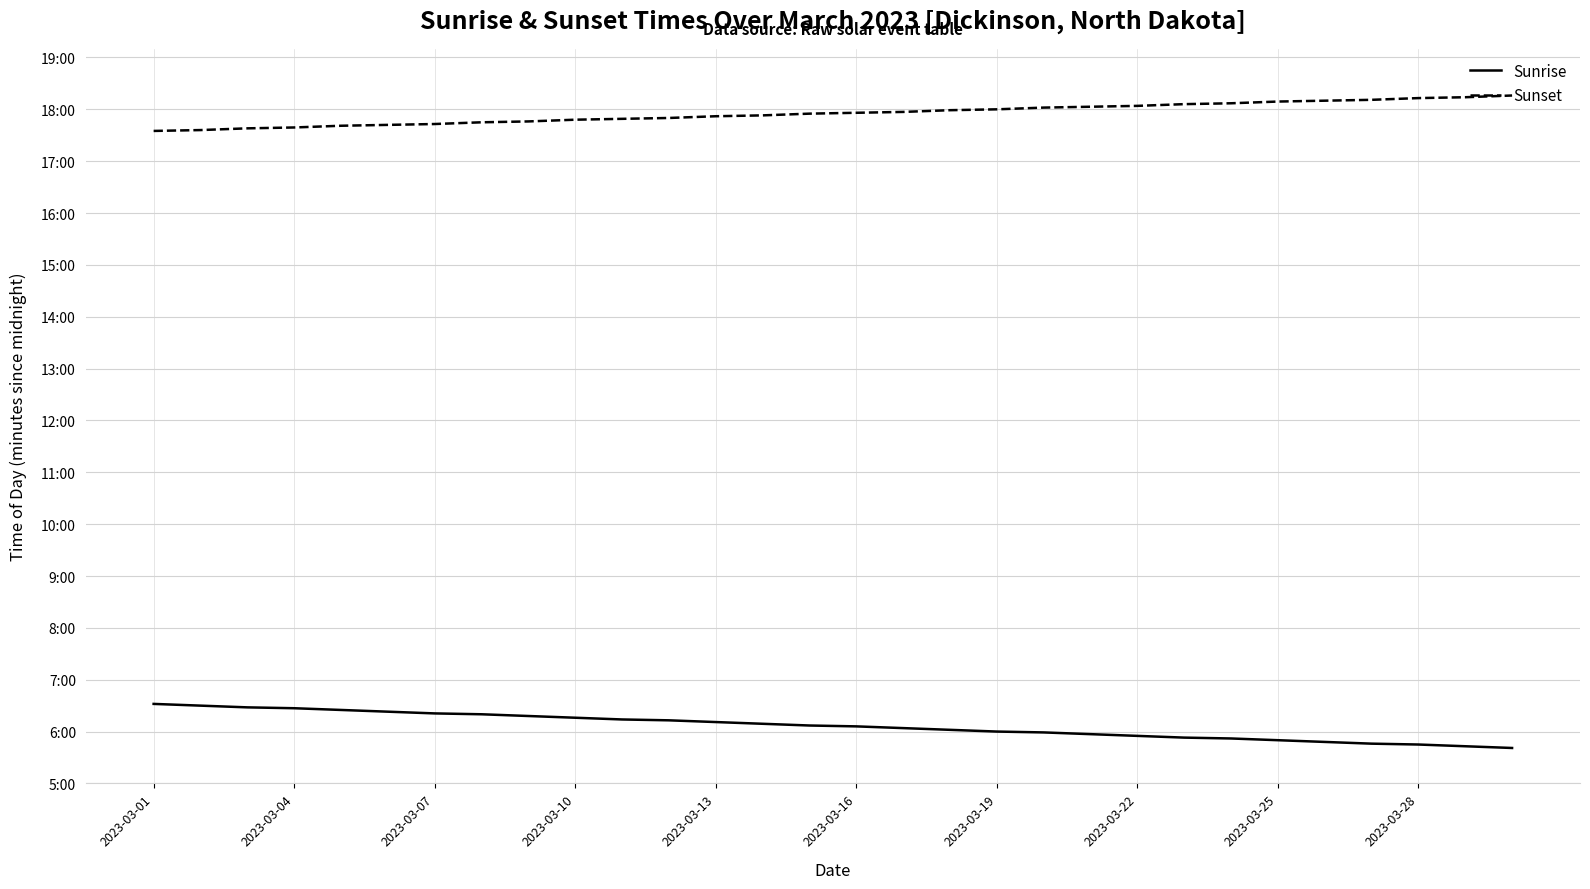

At how many categories does at least one series exceed 642?

30